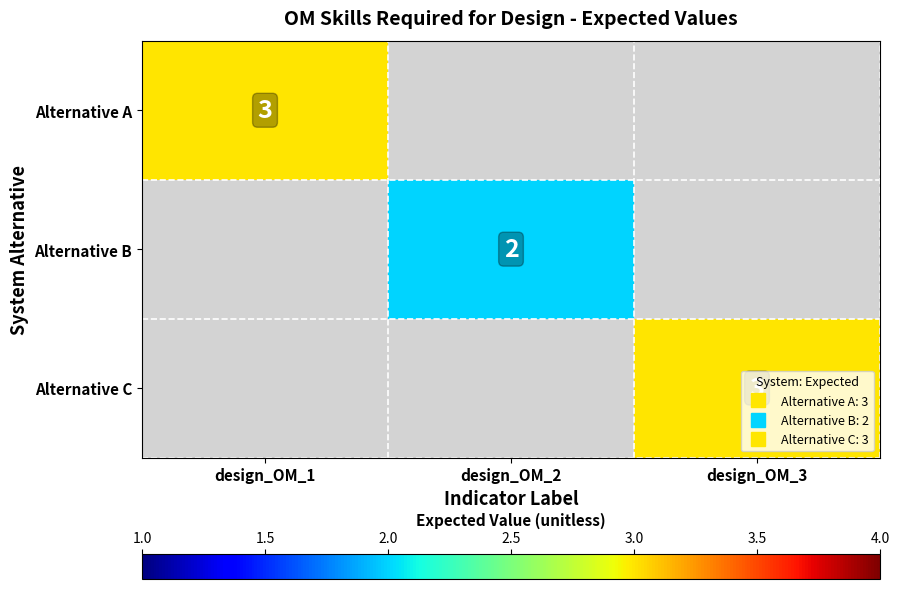

How many values in Alternative B are above zero?

1